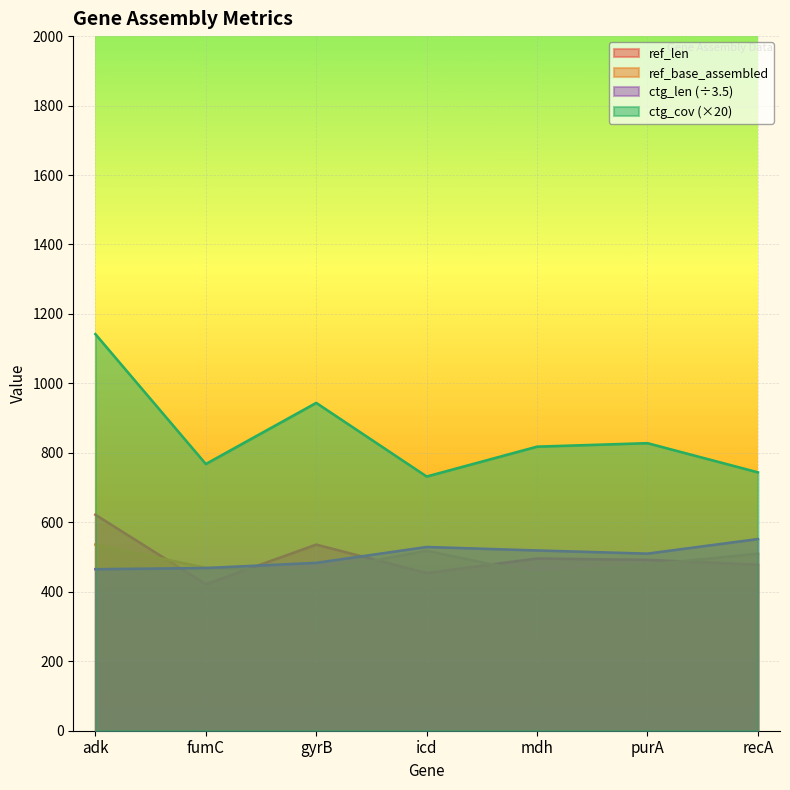

Reading right to left, list all the values displayed in this chart.

ref_len: recA=478.0	purA=492.0	mdh=496.0	icd=454.0	gyrB=536.0	fumC=422.0	adk=622.0
ref_base_assembled: recA=510.0	purA=478.0	mdh=452.0	icd=518.0	gyrB=460.0	fumC=469.0	adk=536.0
ctg_len: recA=552.0	purA=510.0	mdh=519.1	icd=529.1	gyrB=483.4	fumC=468.6	adk=465.1
ctg_cov: recA=744.0	purA=828.0	mdh=818.0	icd=732.0	gyrB=944.0	fumC=768.0	adk=1142.0